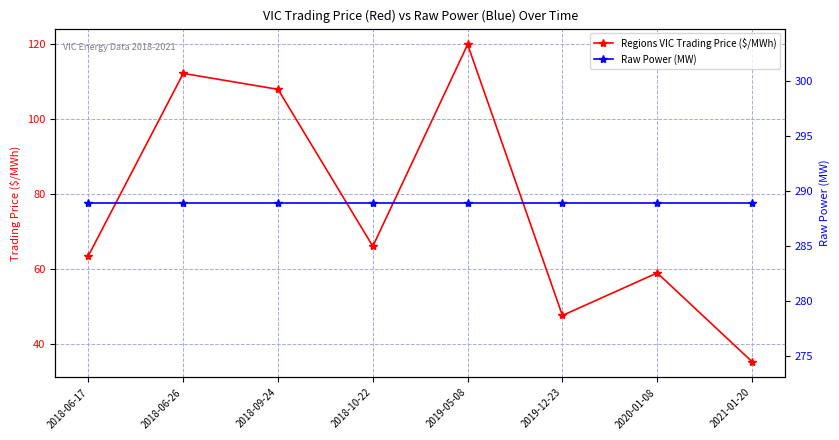

At which label does Regions VIC Trading Price ($/MWh) reach its peak?

2019-05-08